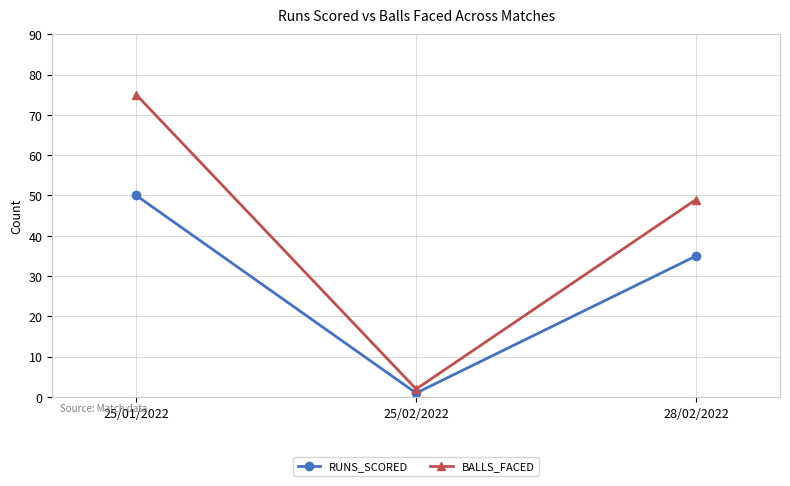

True or false: RUNS_SCORED has a value of 35 at 28/02/2022.

True